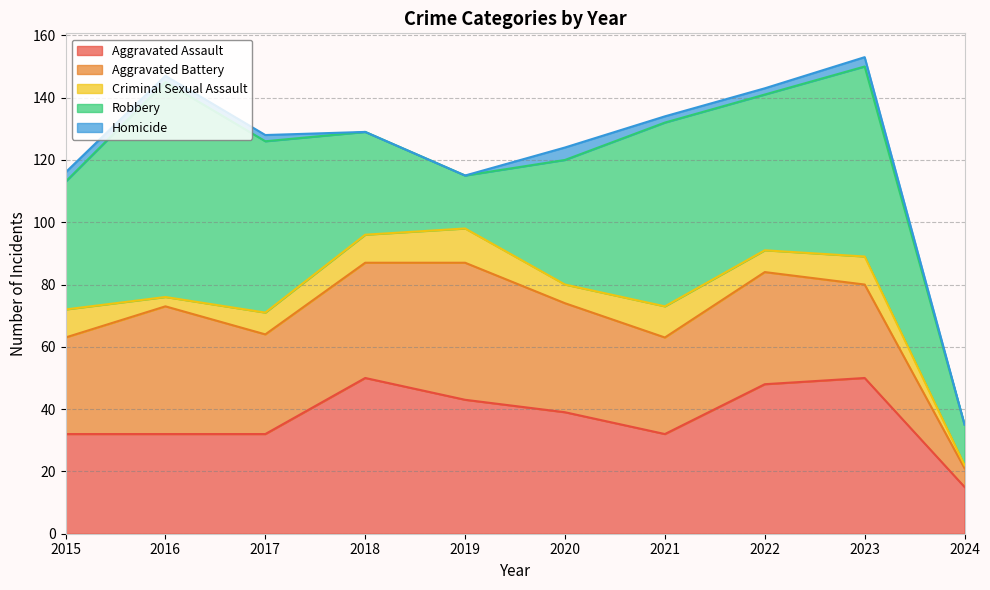

List the labels in order of Aggravated Assault value, smallest first.

2024, 2015, 2016, 2017, 2021, 2020, 2019, 2022, 2018, 2023